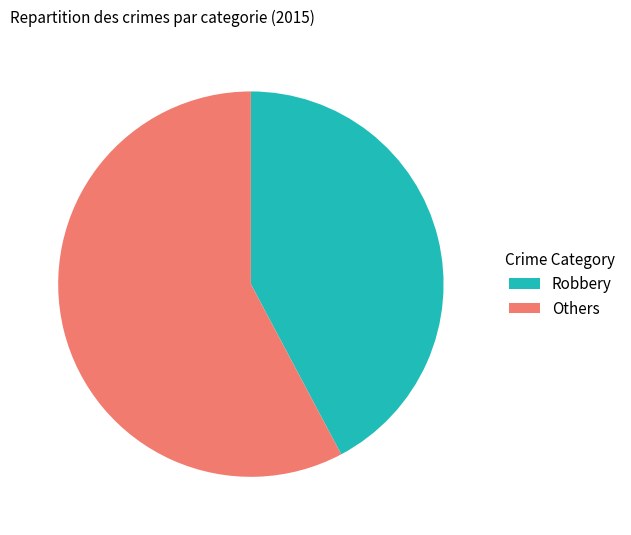

Rank the categories by value from lowest to highest.

Robbery, Others